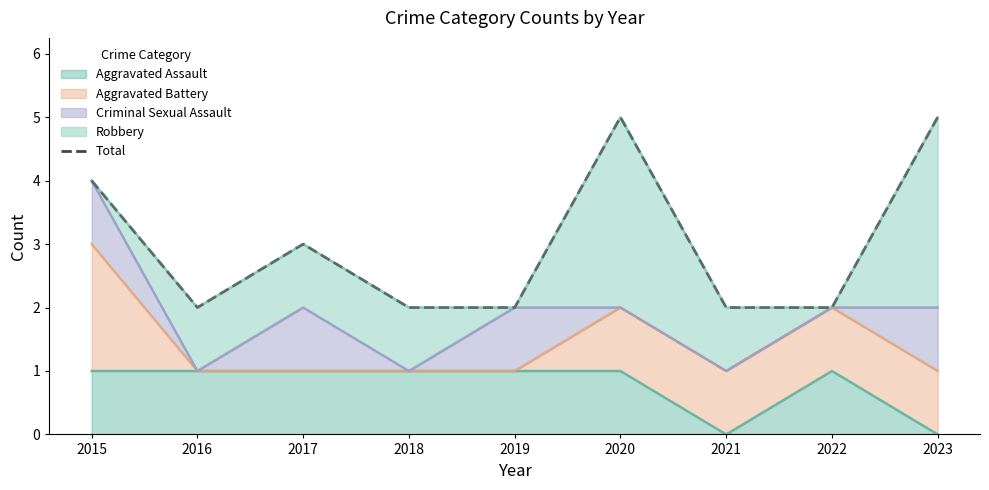

What is the minimum value shown in the chart?

2